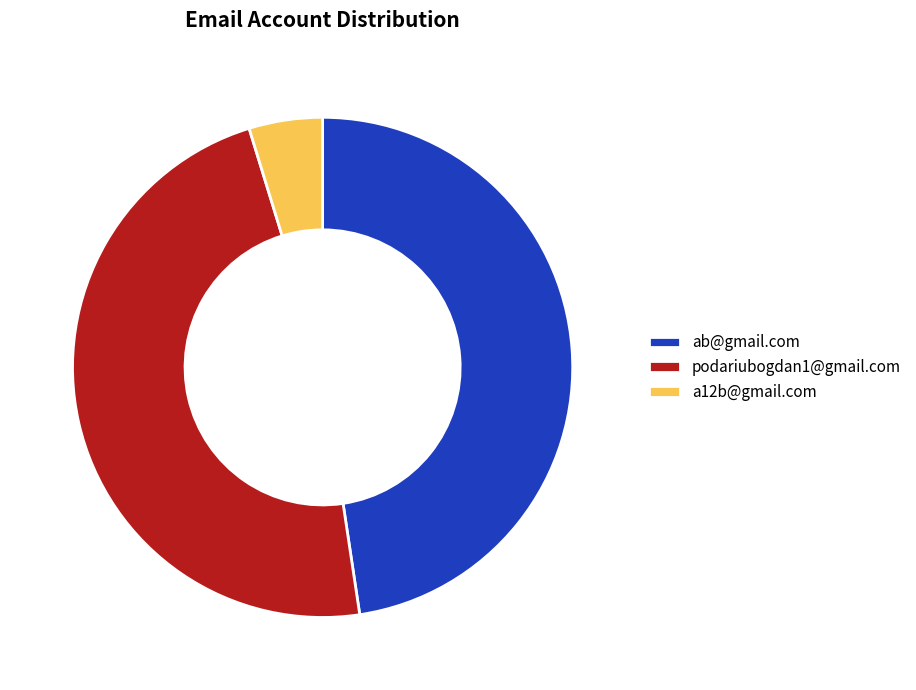

What is the ratio of the value at podariubogdan1@gmail.com to the value at ab@gmail.com?

1.0